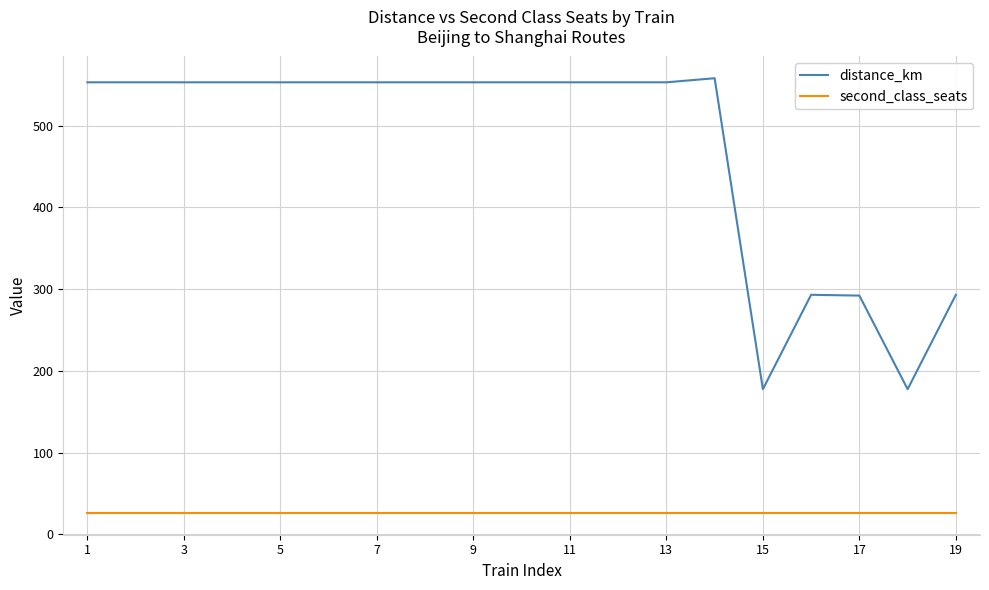

List the series in order of their peak value, lowest first.

second_class_seats, distance_km